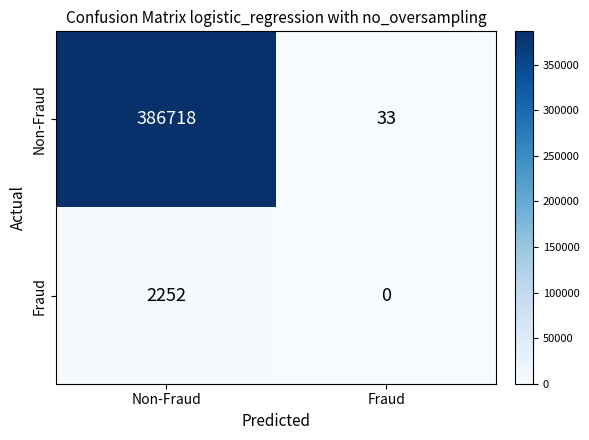

Rank the series at Fraud from lowest to highest value.

Fraud, Non-Fraud